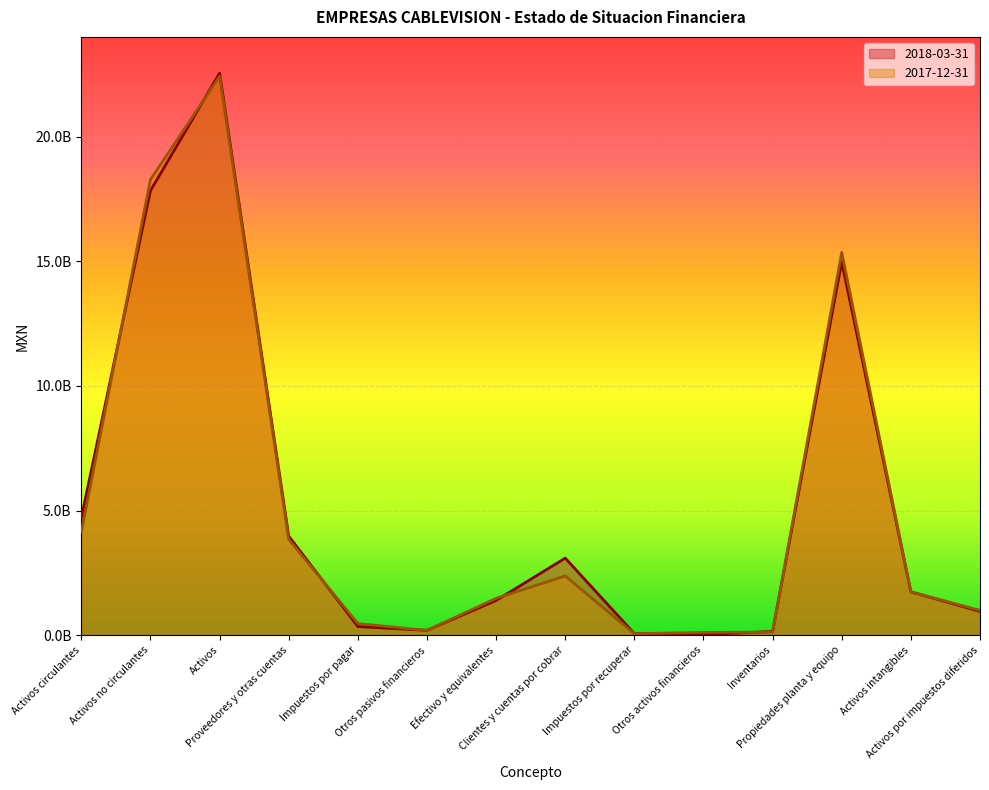

What is the label of the 5th point from the left?

Impuestos por pagar